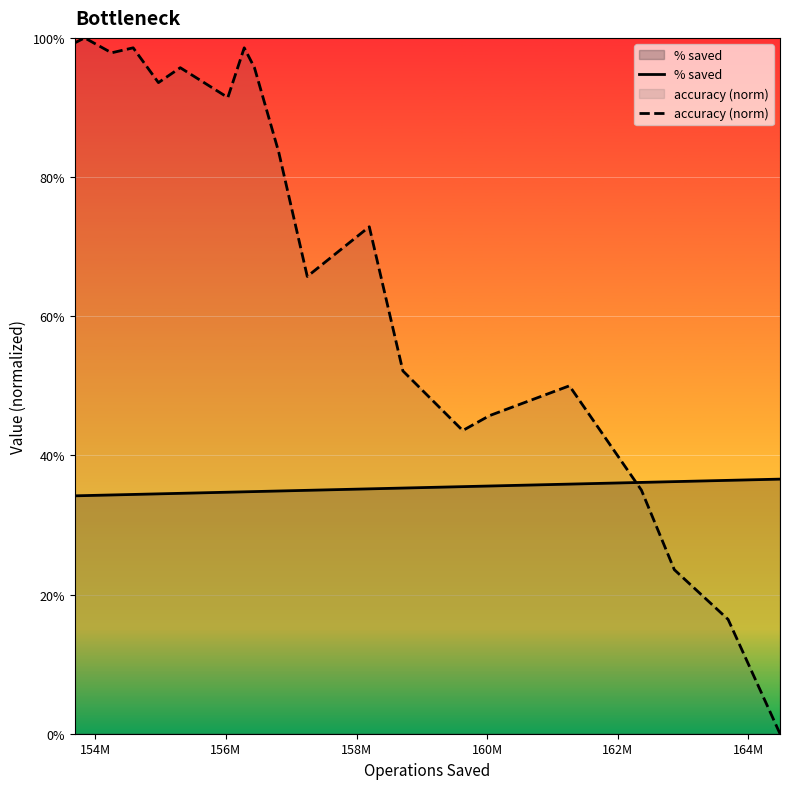

What are all the series names shown in the legend?

% saved, accuracy (norm)